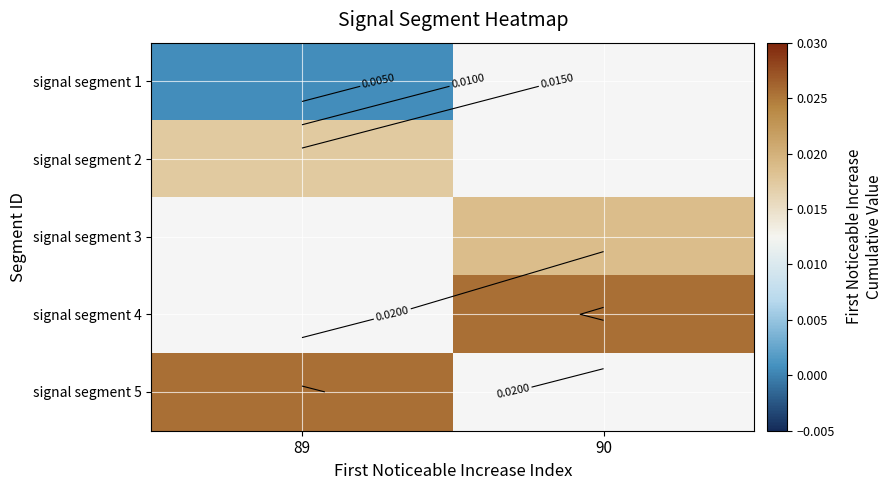

How many distinct data groups are displayed?

5